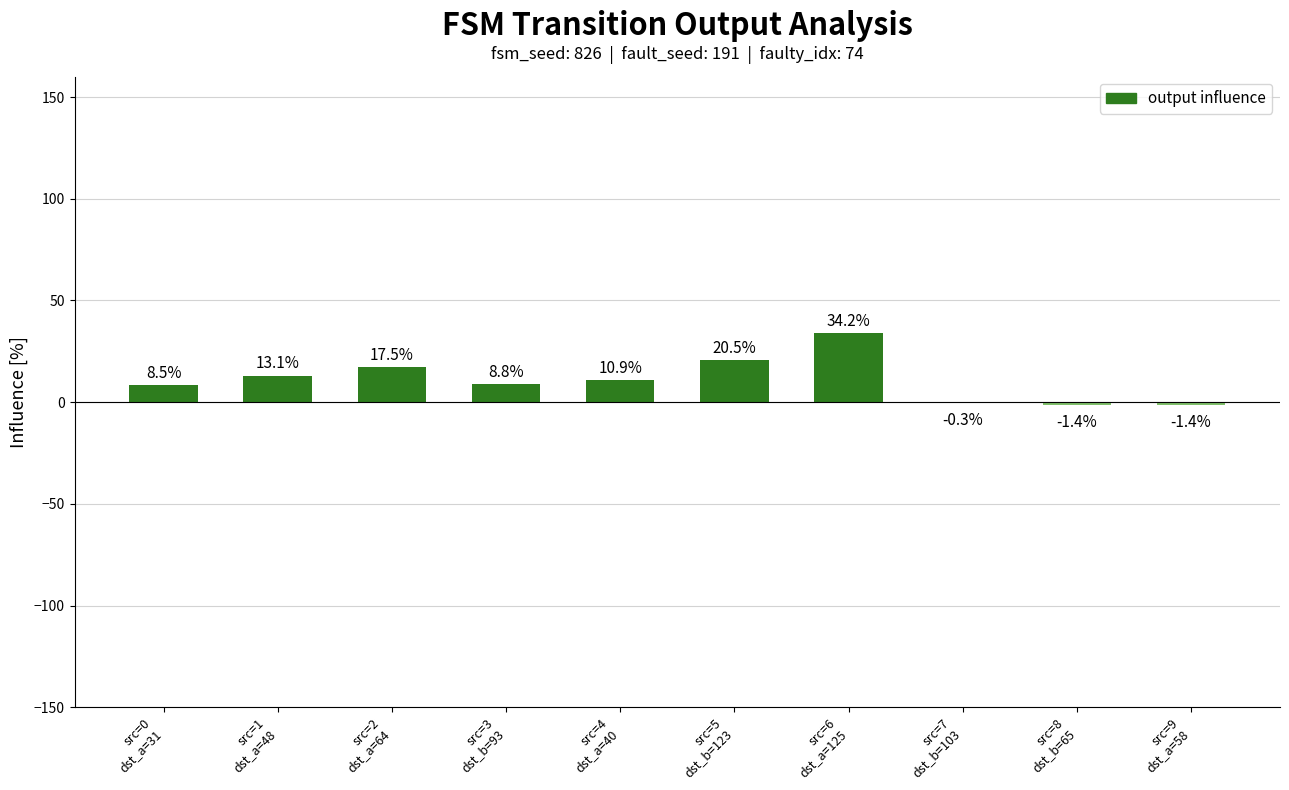

Is it true that the value at src=8
dst_b=65 is -1.4?

True